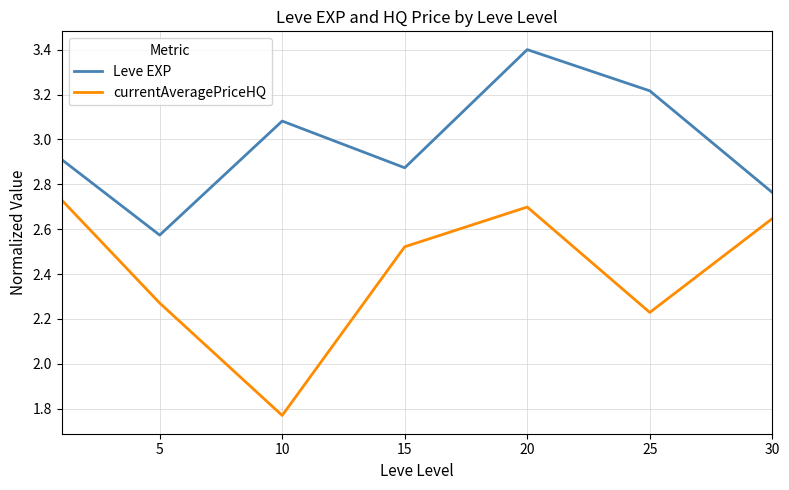

Which series has the largest total across all categories?

Leve EXP